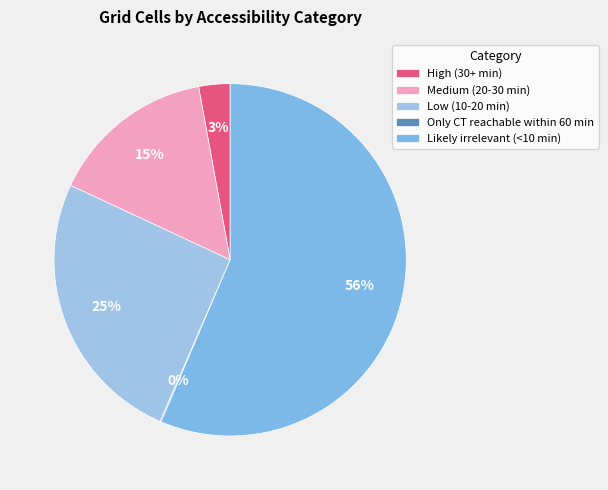

To the nearest percent, what is the combined percentage of High (30+ min) and Low (10-20 min)?

28%